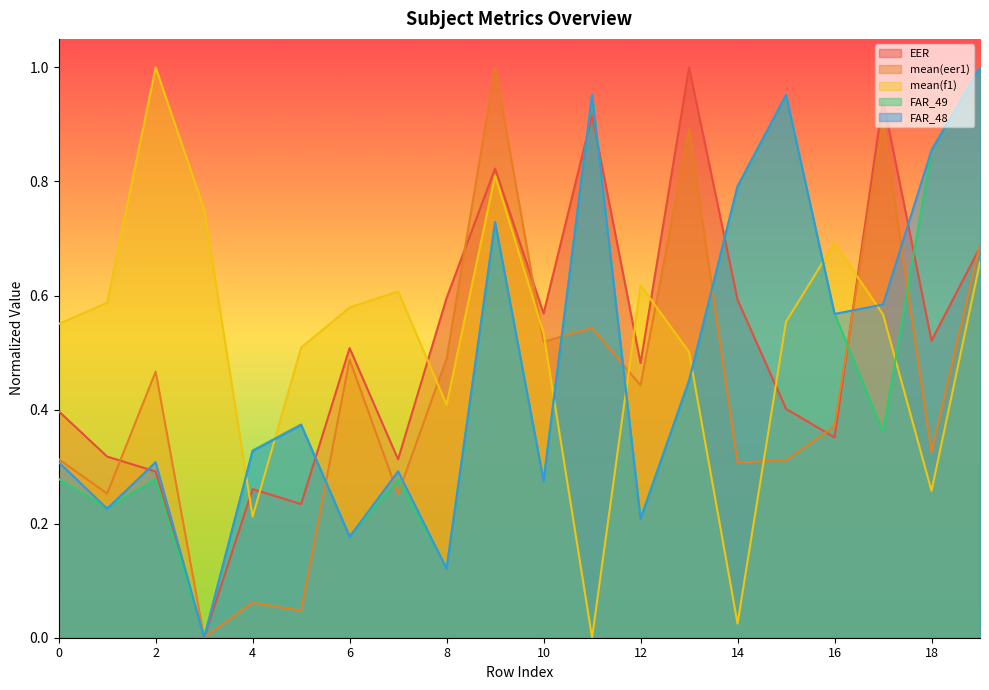

What is the difference between the highest and lowest values at 16?

0.3